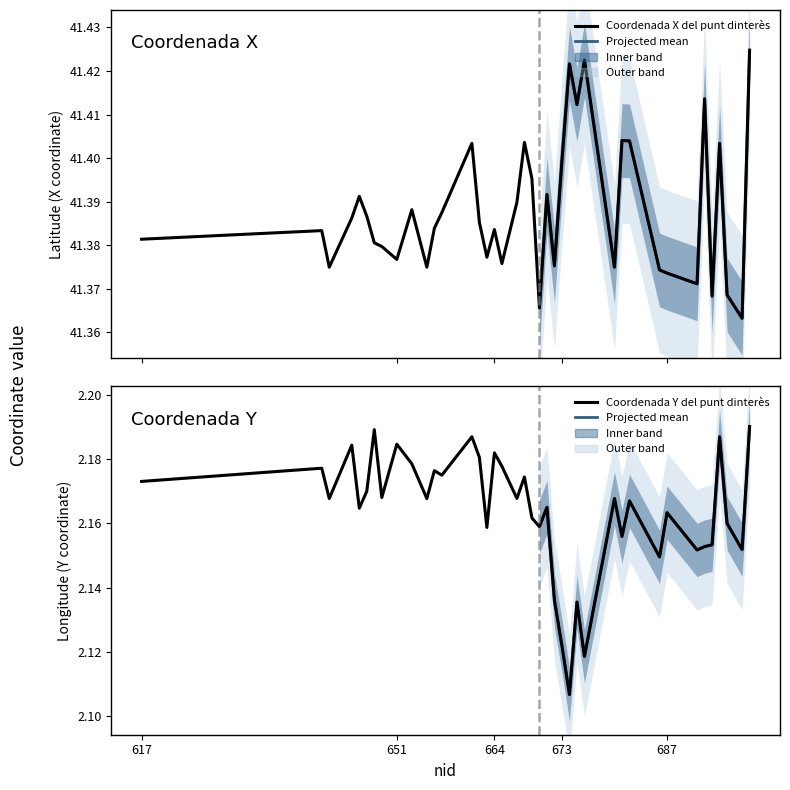

Rank the series at 649 from lowest to highest value.

Coordenada Y del punt d’interès, Coordenada X del punt d’interès